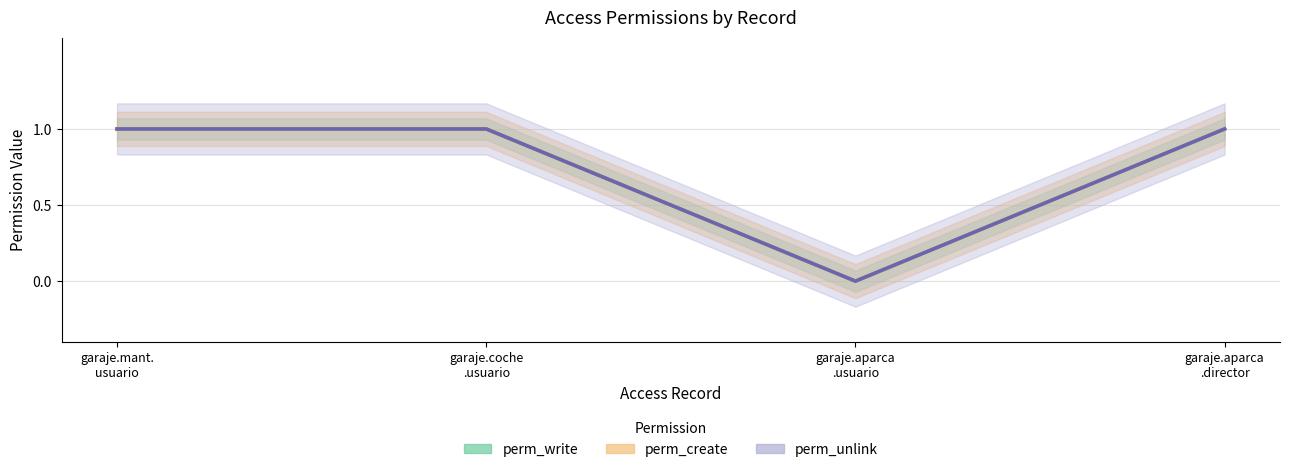

What is the maximum value for perm_write?

1